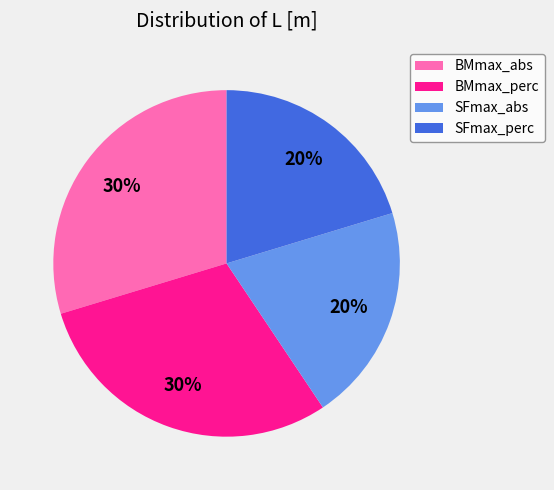

Combined, do BMmax_abs and BMmax_perc account for over 50%?

Yes